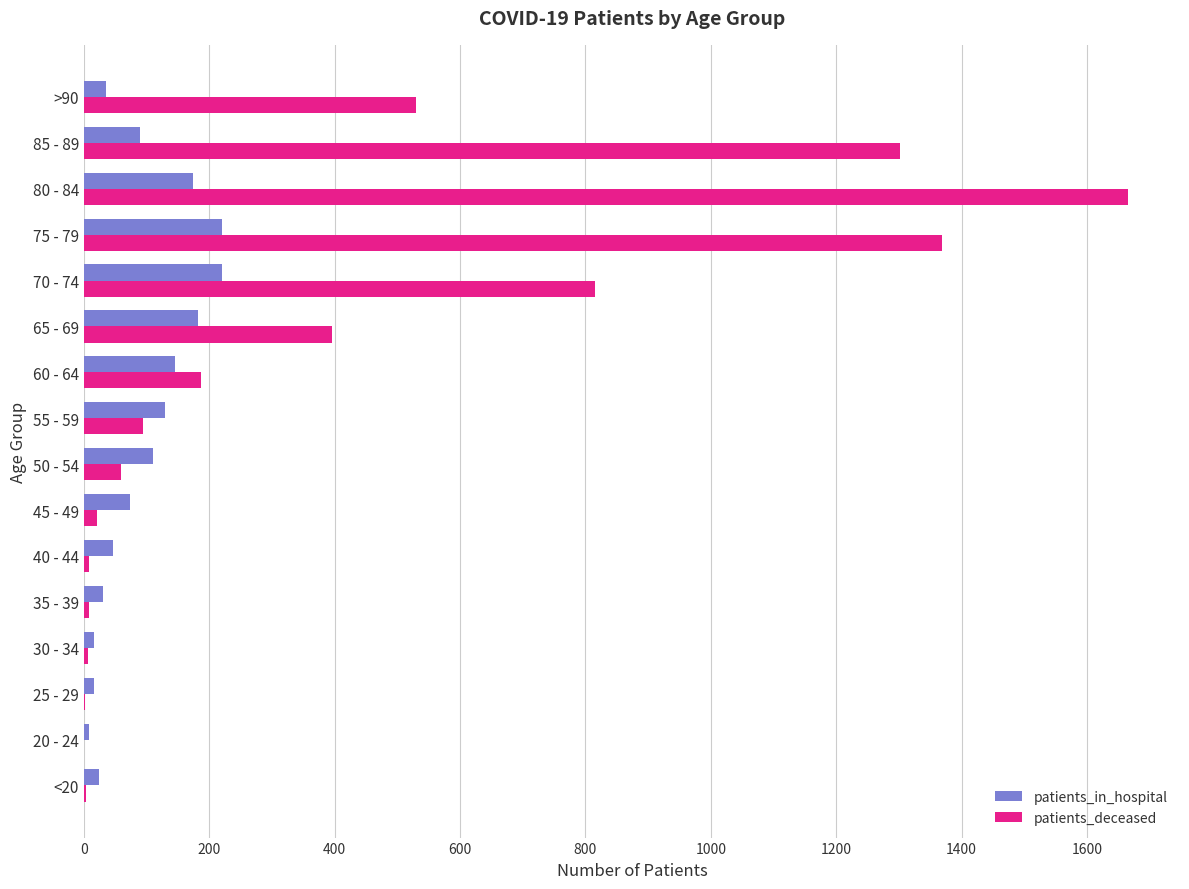

What is the sum of all patients_deceased values?

6465